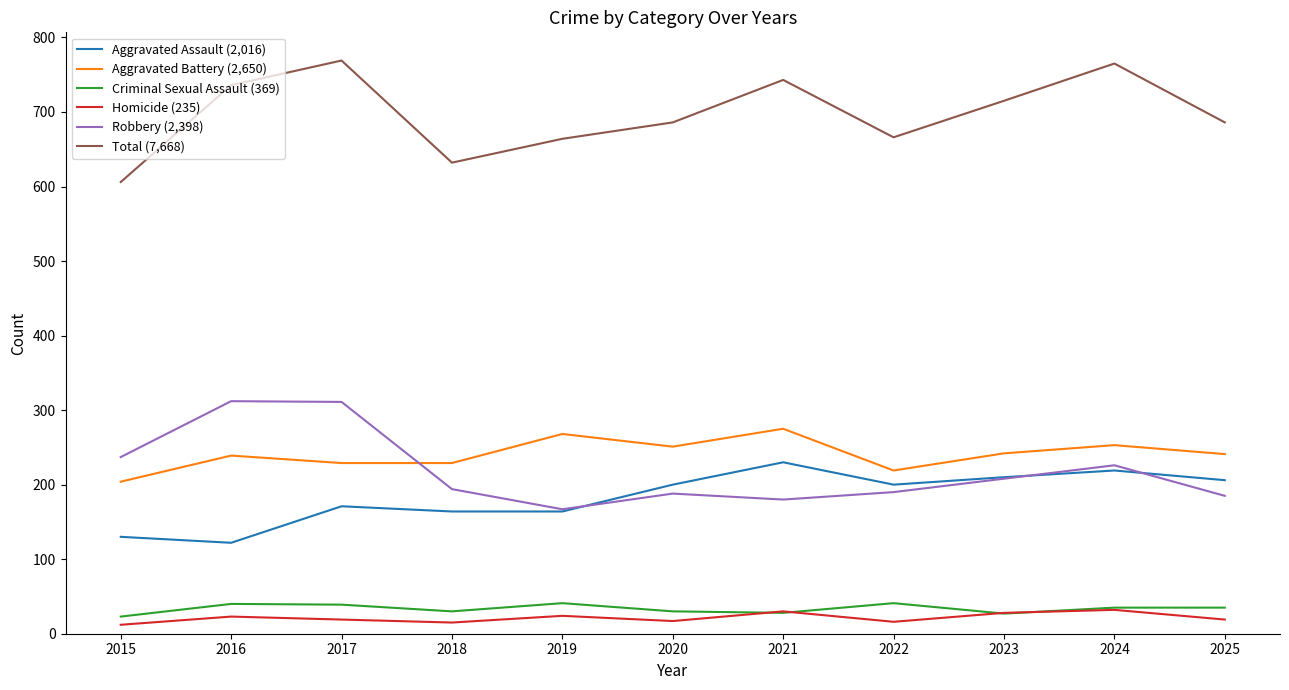

At which category does Aggravated Battery (2,650) reach its first local peak?

2016